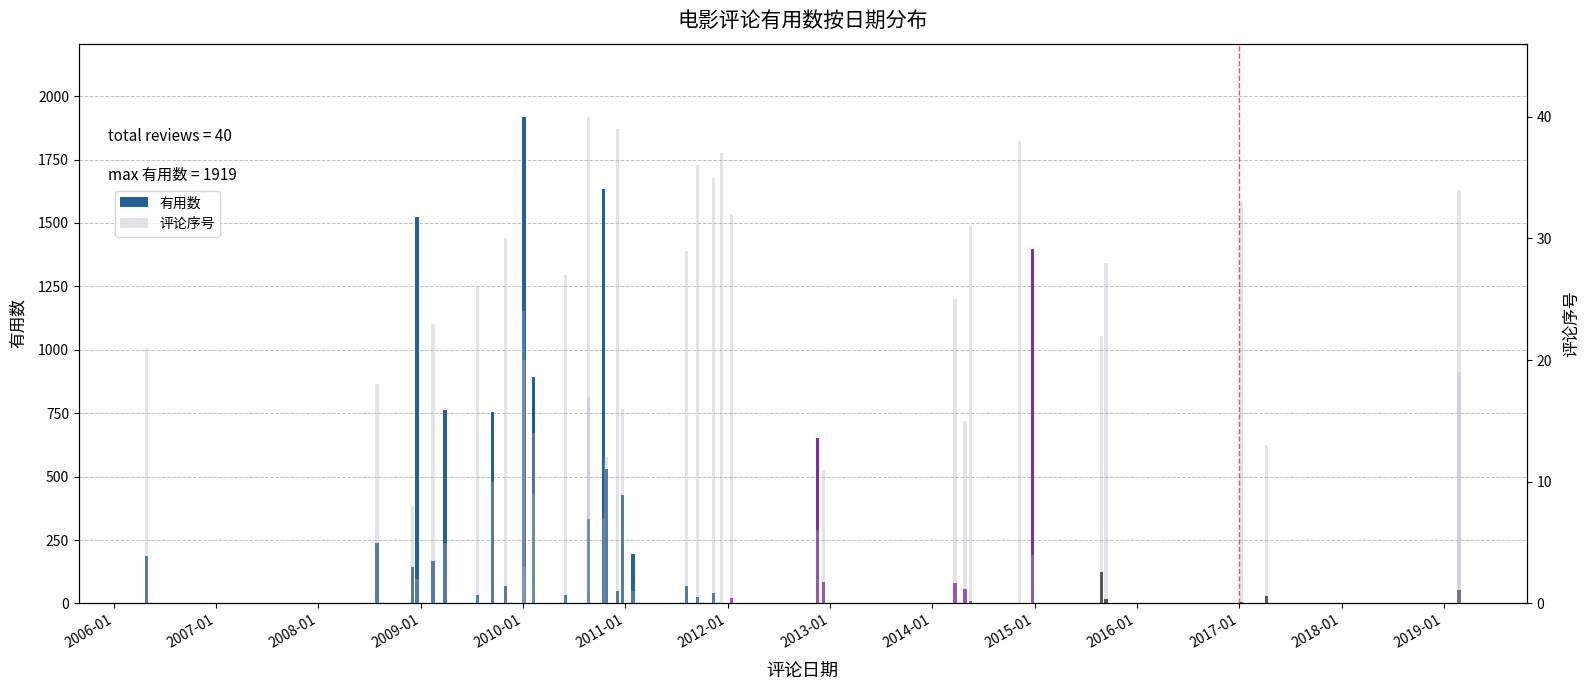

List the series in order of their peak value, lowest first.

评论序号, 有用数